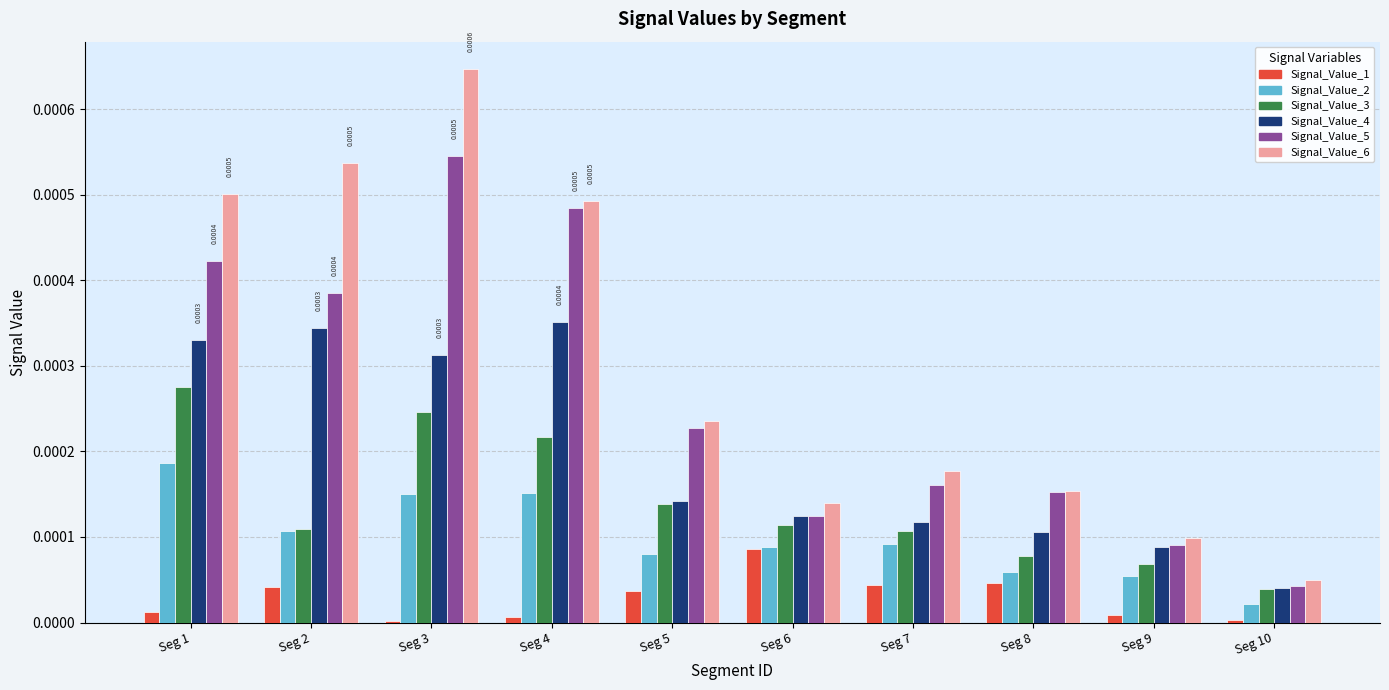

How many distinct data groups are displayed?

6